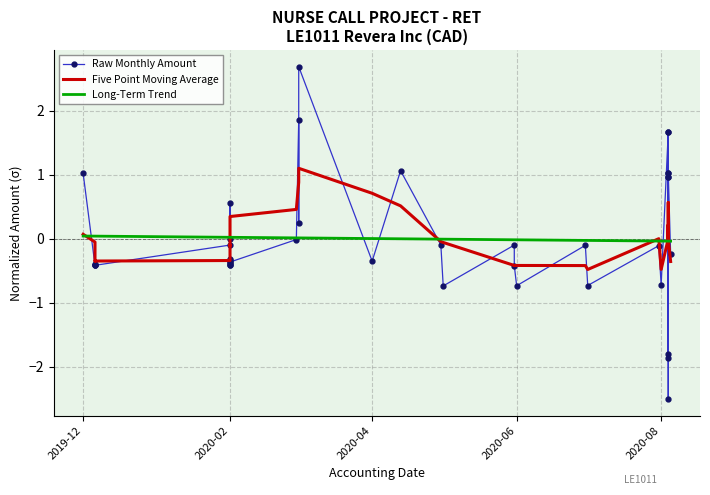

Which series has the largest range (max minus min)?

Raw Monthly Amount